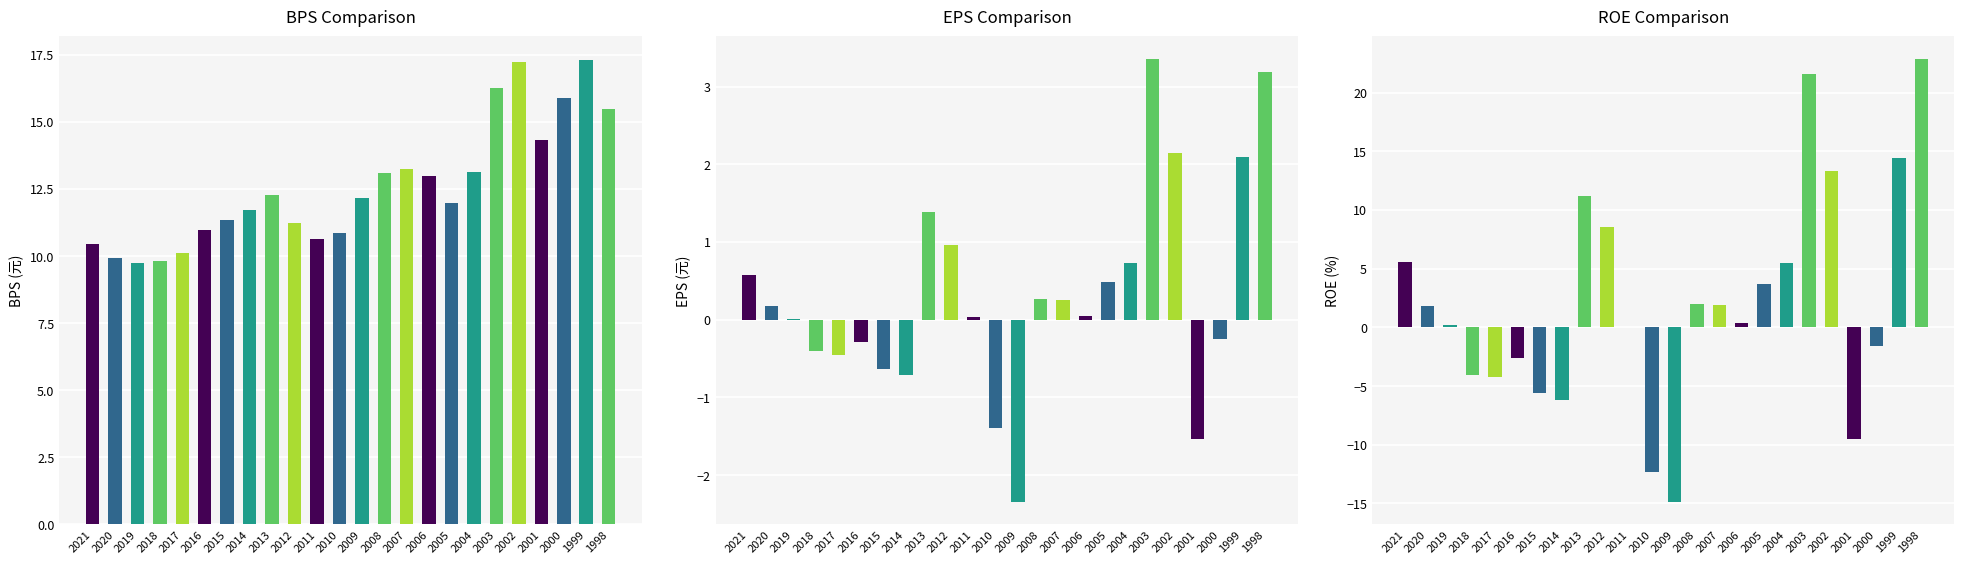

Read the ROE value at 2003.

21.6